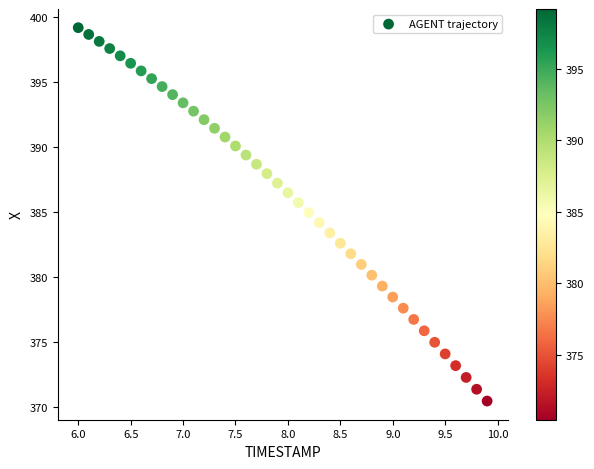

What is the range of Y values (max minus min)?

28.7